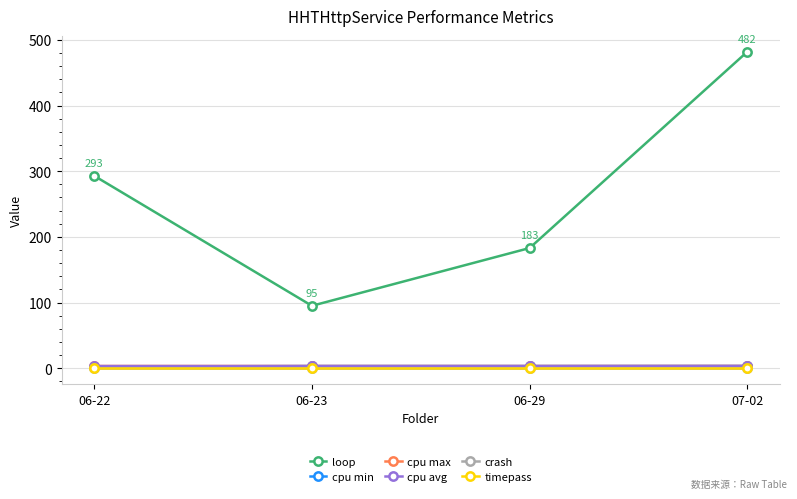

Which has a higher value, 06-22 or 07-02?

07-02